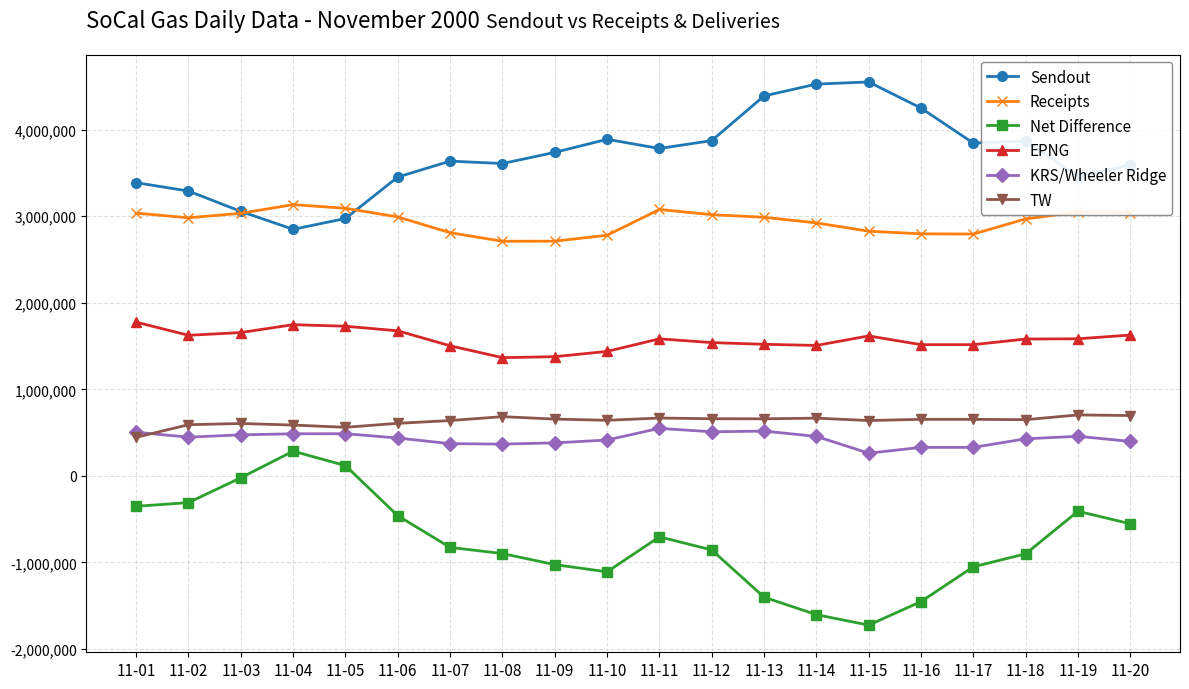

What is the maximum value for EPNG?

1776000